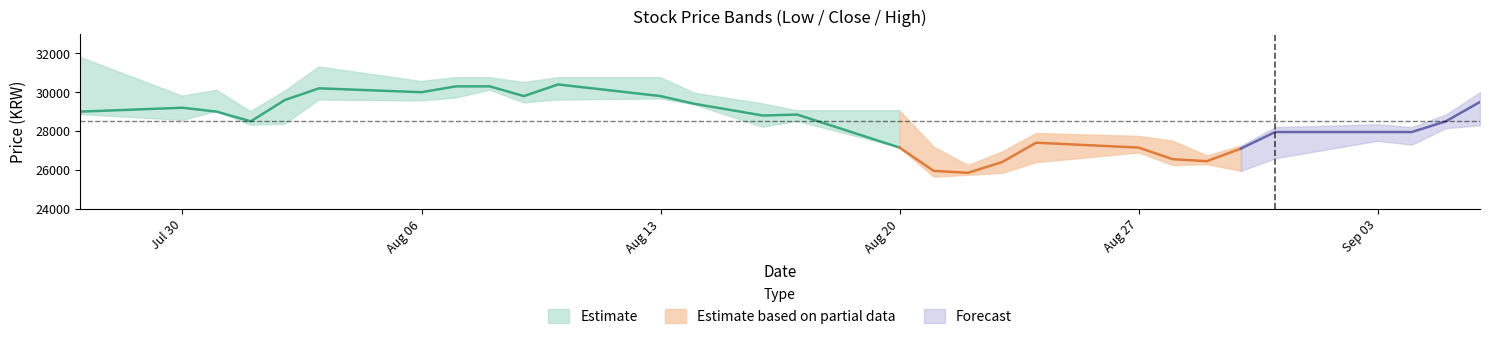

The value of Low at 2018-07-30 is 28550. True or false?

True